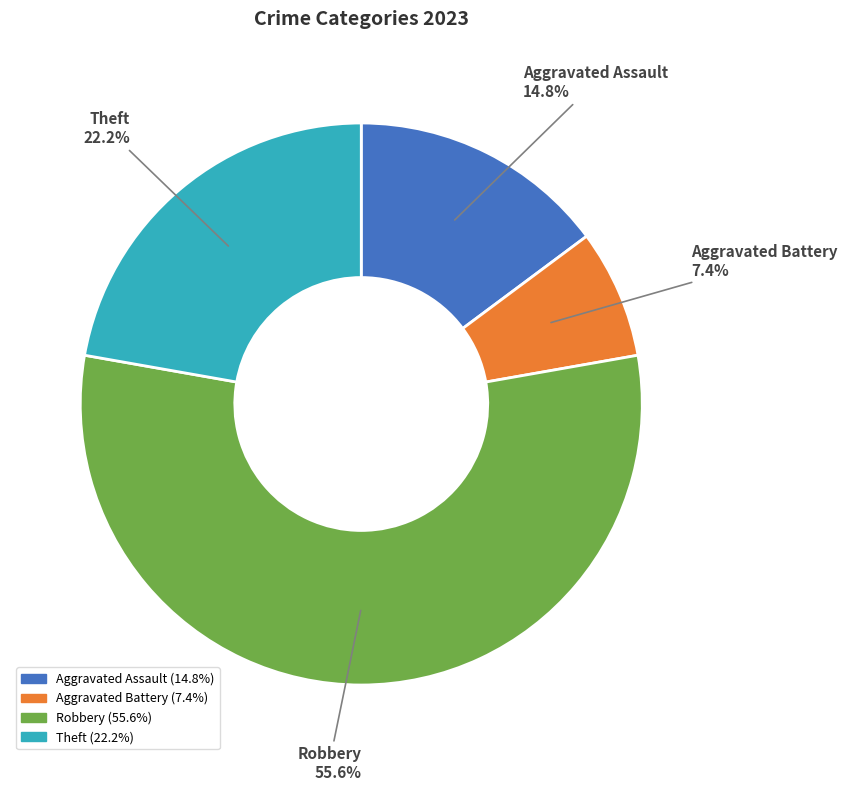

Is there any slice that represents more than half of the pie?

Yes